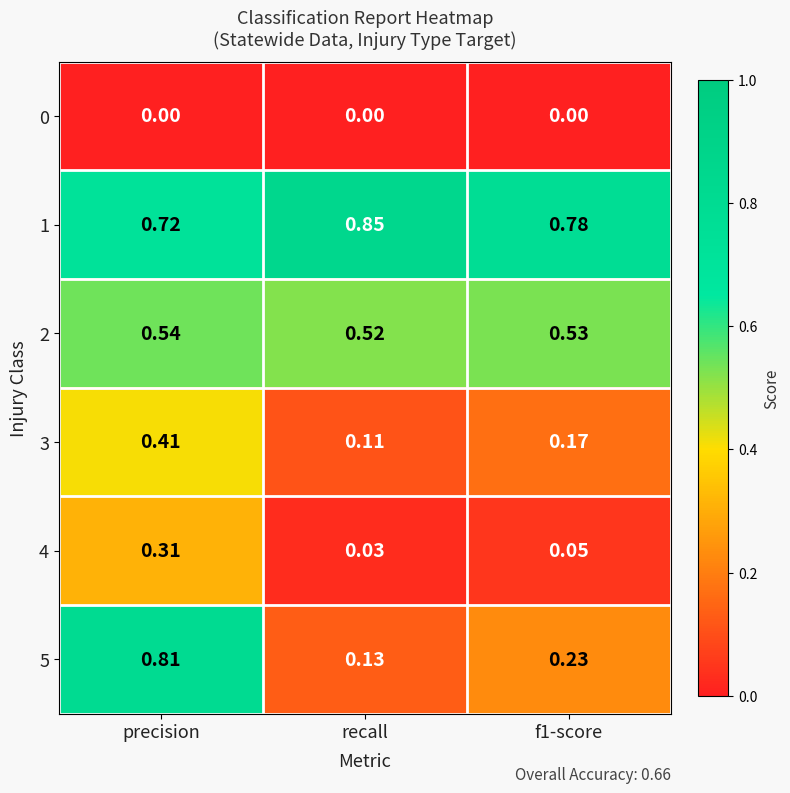

At which category is the sum across all series the highest?

precision